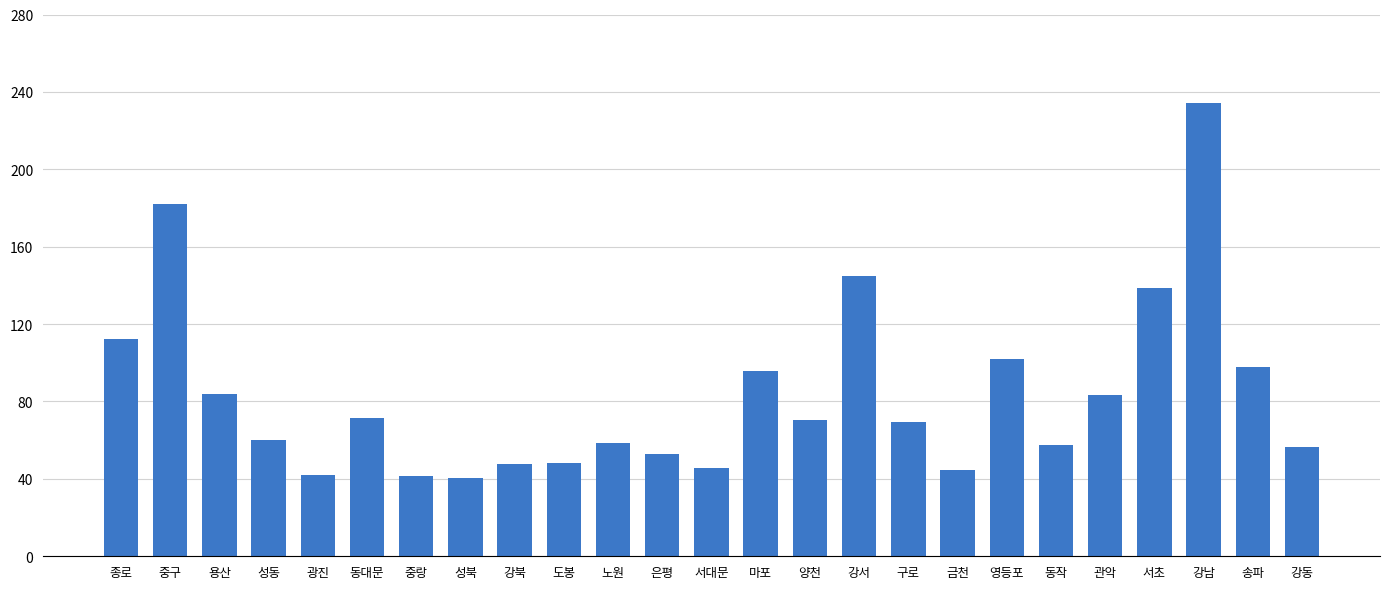

Are the bars horizontal?

No